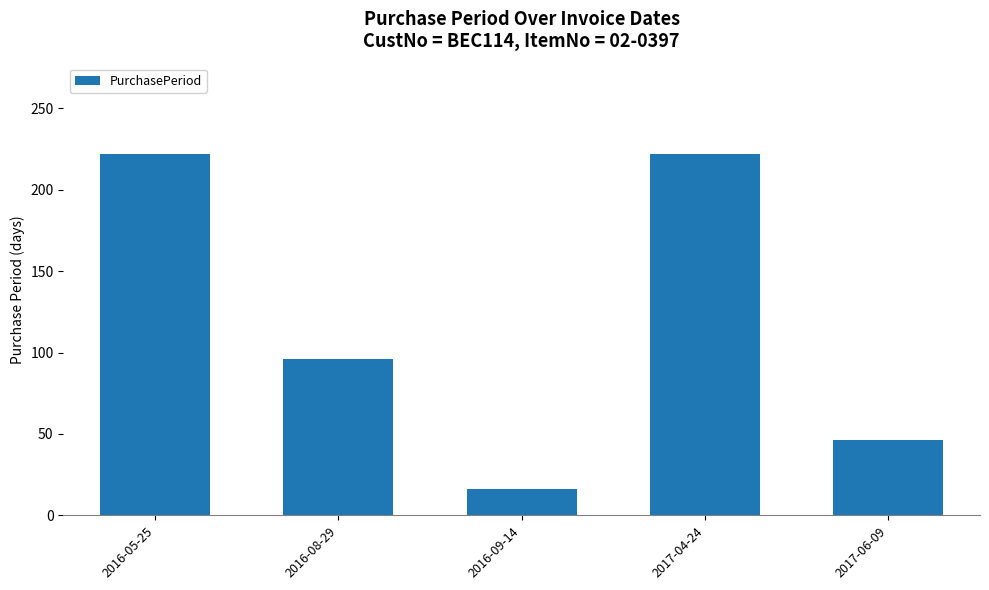

True or false: the data shows 377 at 2017-04-24.

False